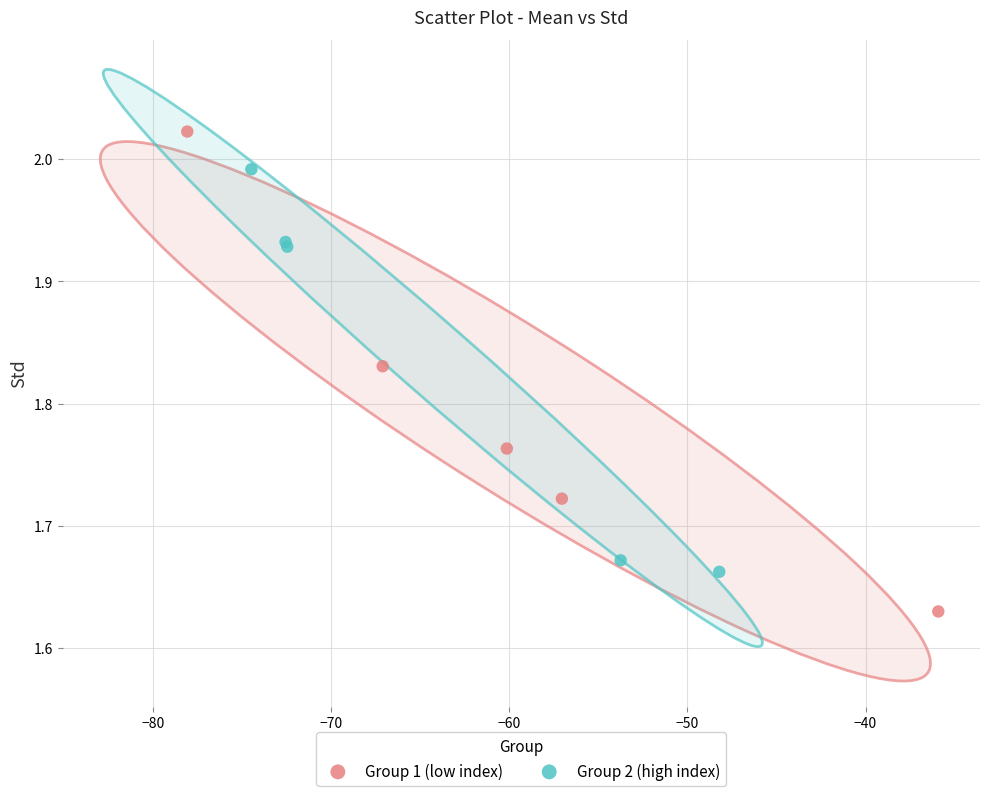

Which series reaches the maximum Y coordinate?

Group 1 (low index)